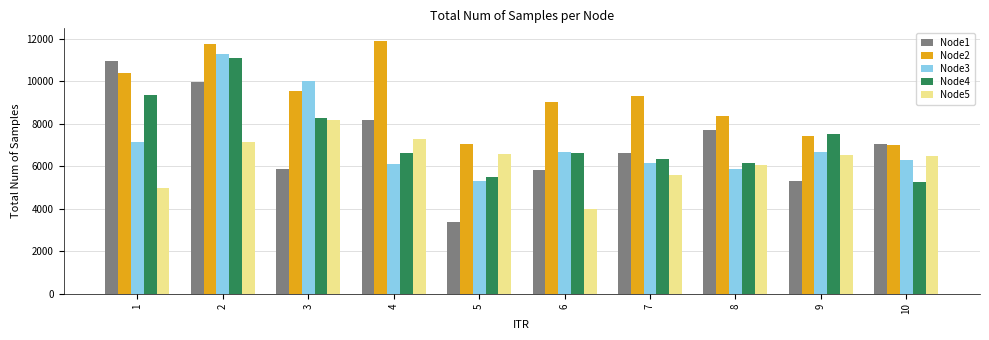

What is the difference between the second highest and minimum values in the Node1 series?

6591